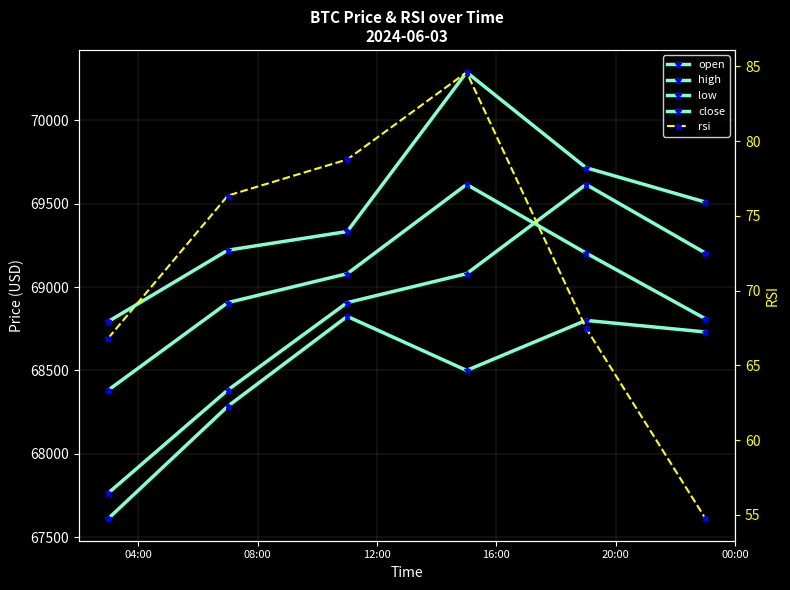

The high series shows 69715.6 at 20:00. True or false?

True